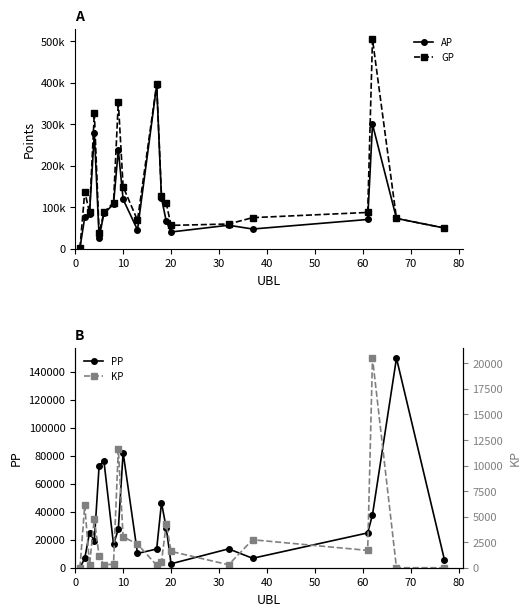

How many interior local peaks does the AP series have?

5